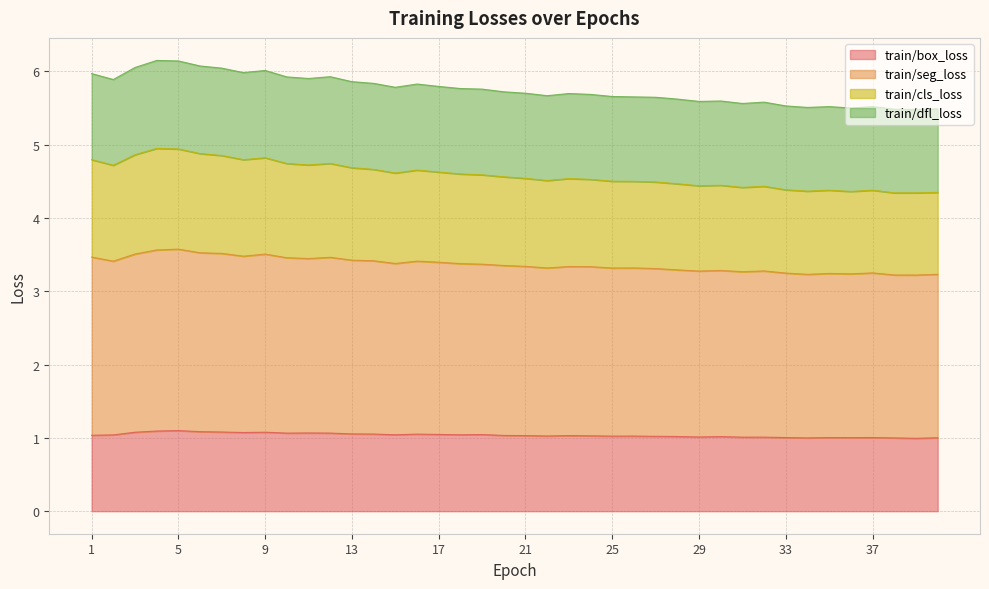

Does the chart have visible grid lines?

Yes